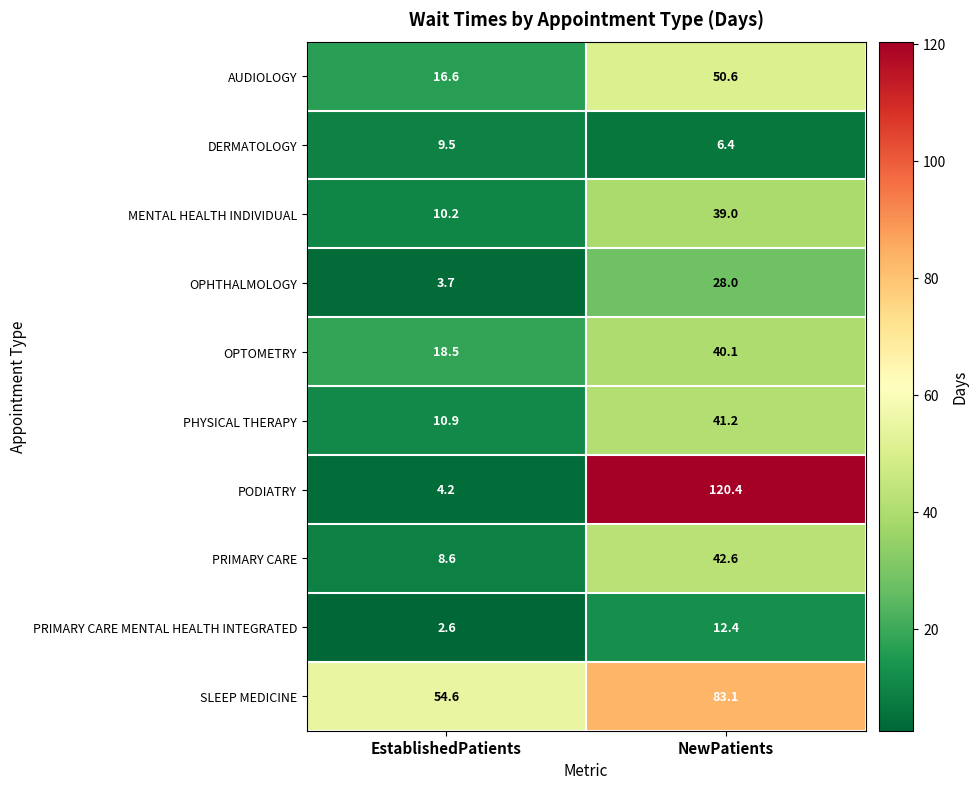

At which category does the chart reach its peak across all series?

NewPatients